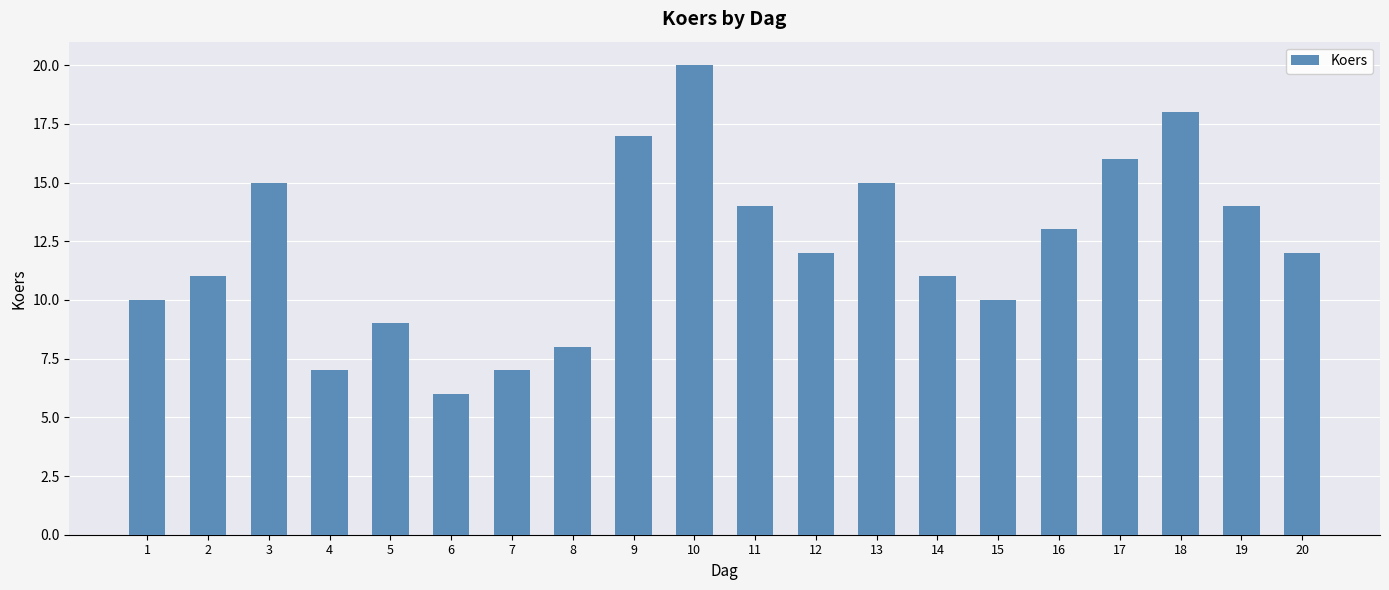

Does the chart contain stacked bars?

No